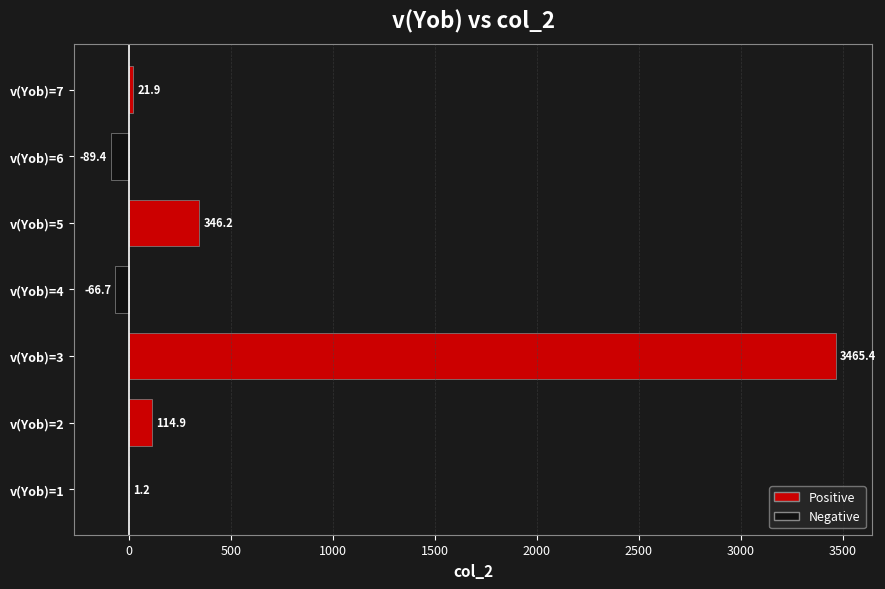

What is the maximum value shown in the chart?

3465.4